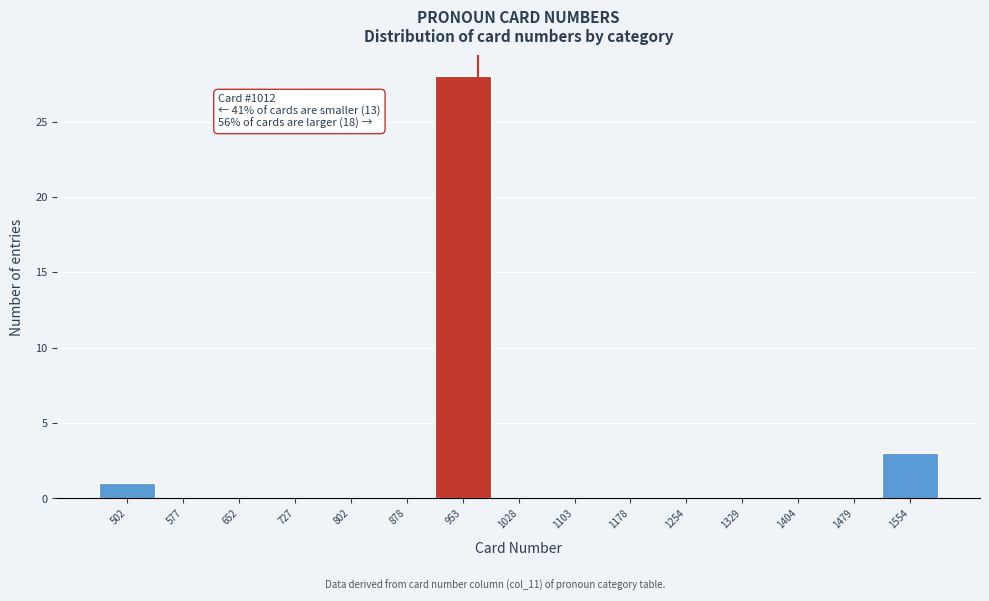

Reading left to right, what are all the values shown in this chart?

502=1	577=0	652=0	727=0	802=0	878=0	953=28	1028=0	1103=0	1178=0	1254=0	1329=0	1404=0	1479=0	1554=3